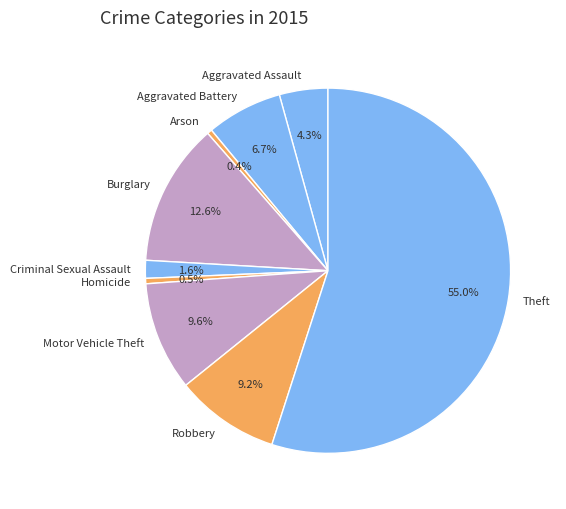

To the nearest percent, what percentage of the pie is Burglary?

13%